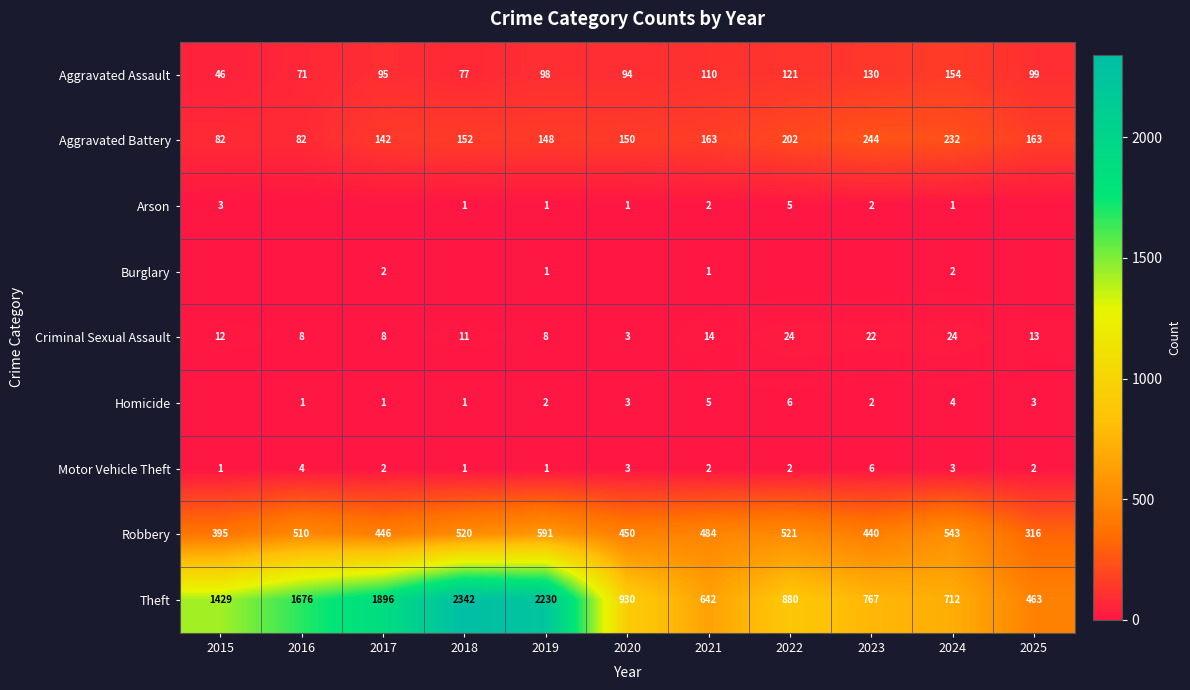

What is the difference between the maximum and minimum values in the Robbery series?

275